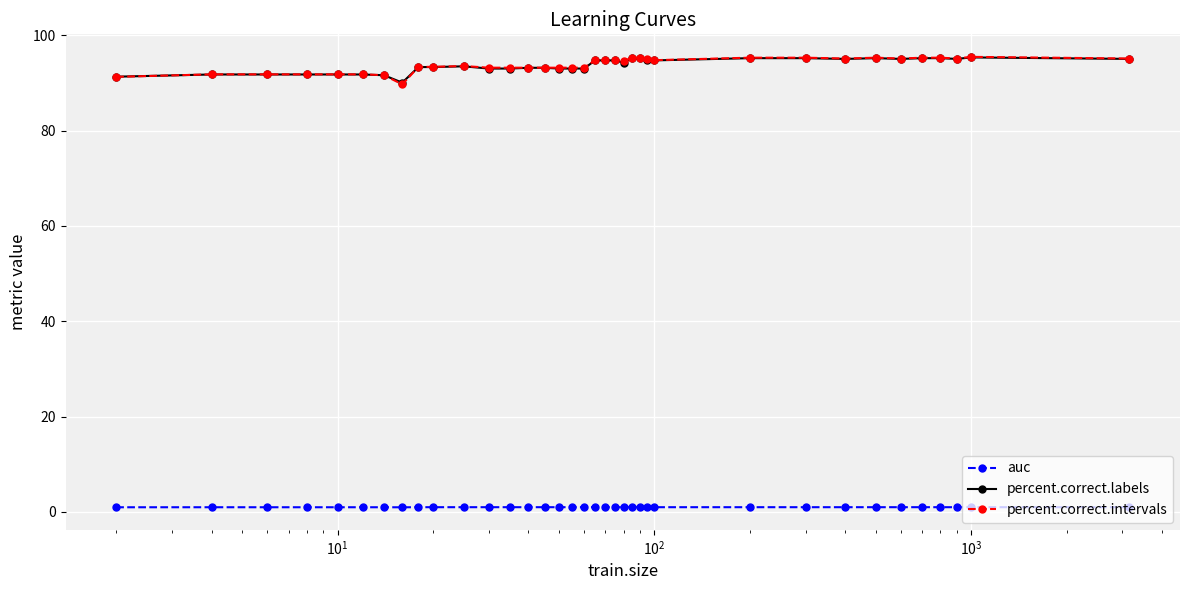

True or false: percent.correct.labels has more than 1 points higher than both neighbors.

True